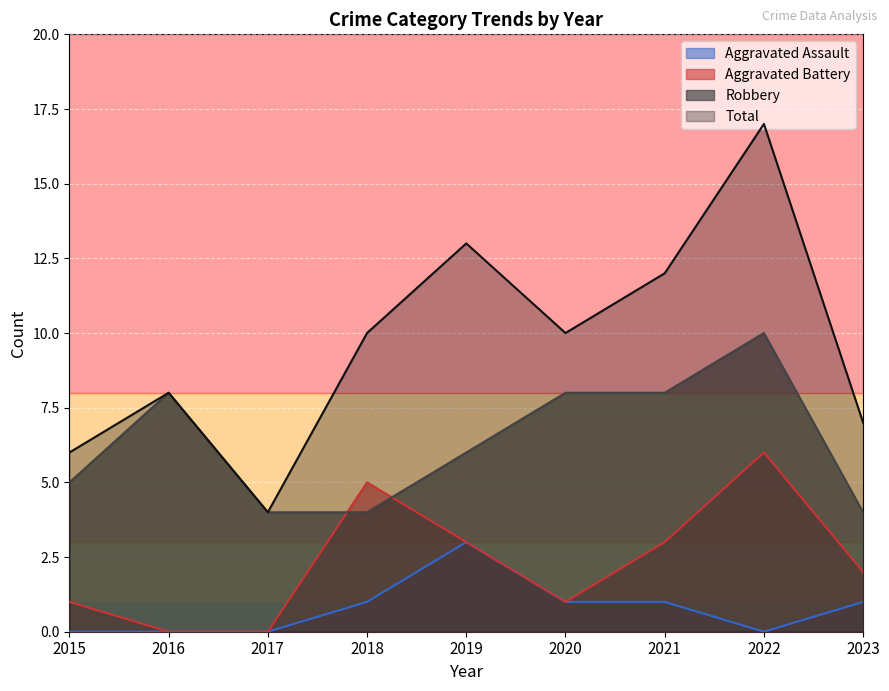

Reading left to right, extract all data points from this chart.

Robbery: 2015=5	2016=8	2017=4	2018=4	2019=6	2020=8	2021=8	2022=10	2023=4
Aggravated Battery: 2015=1	2016=0	2017=0	2018=5	2019=3	2020=1	2021=3	2022=6	2023=2
Aggravated Assault: 2015=0	2016=0	2017=0	2018=1	2019=3	2020=1	2021=1	2022=0	2023=1
Total: 2015=6	2016=8	2017=4	2018=10	2019=13	2020=10	2021=12	2022=17	2023=7